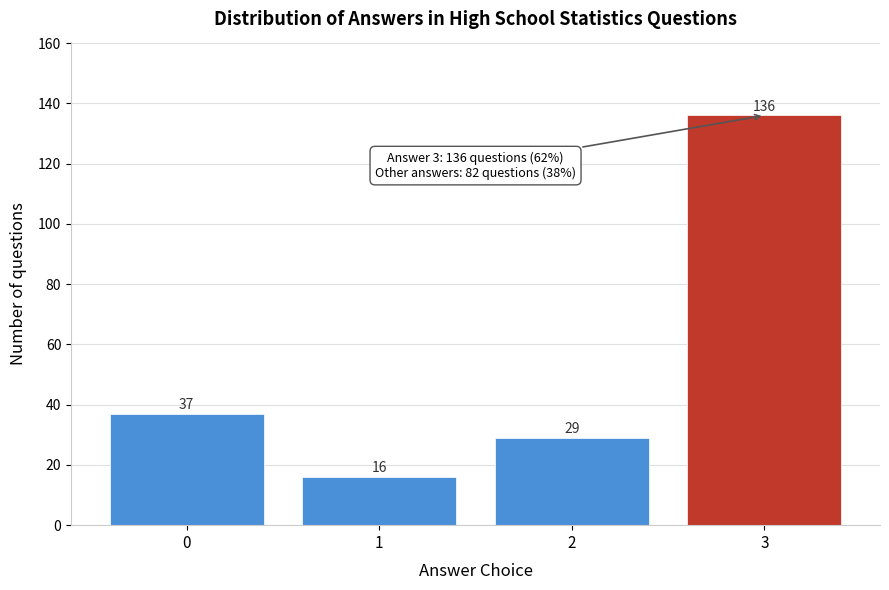

Reading left to right, extract all data points from this chart.

0=37	1=16	2=29	3=136